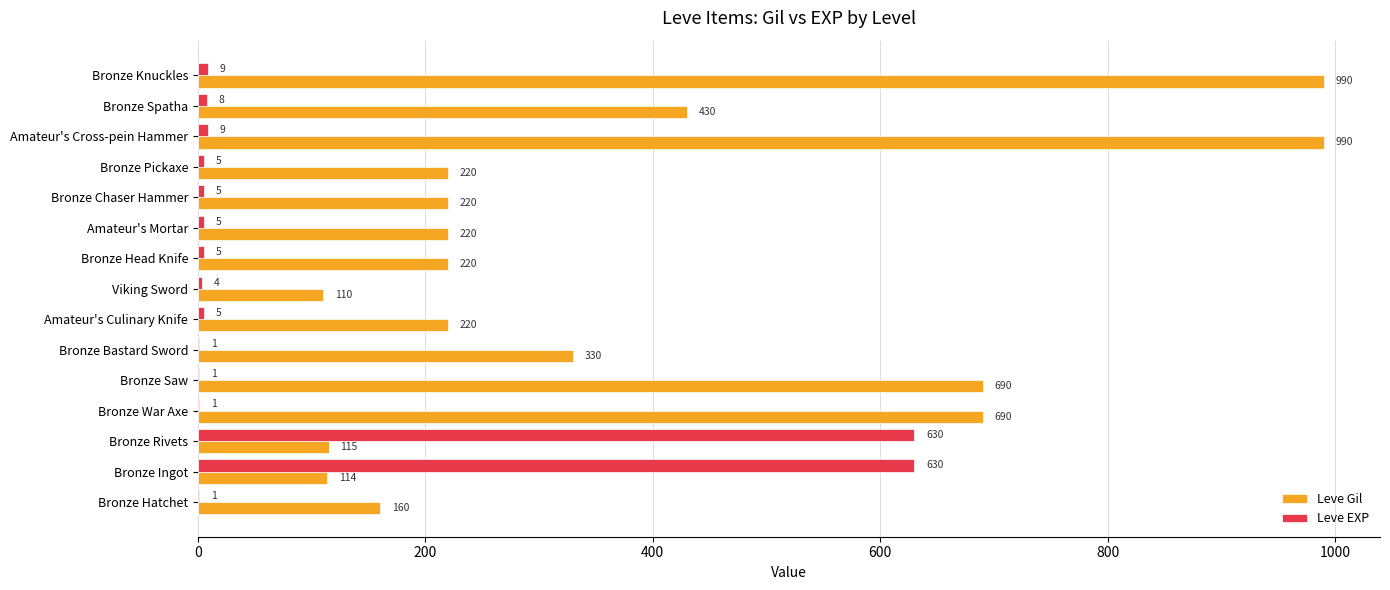

What is the sum of all Leve Gil values?

5719